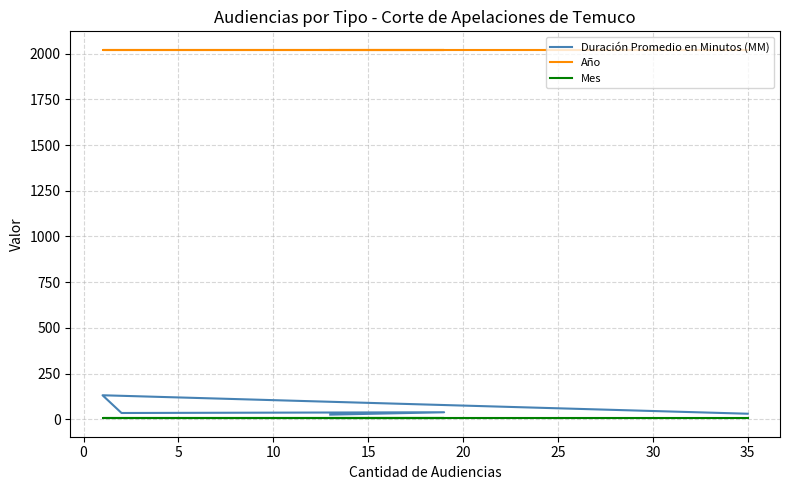

What position from the left is 35?

5